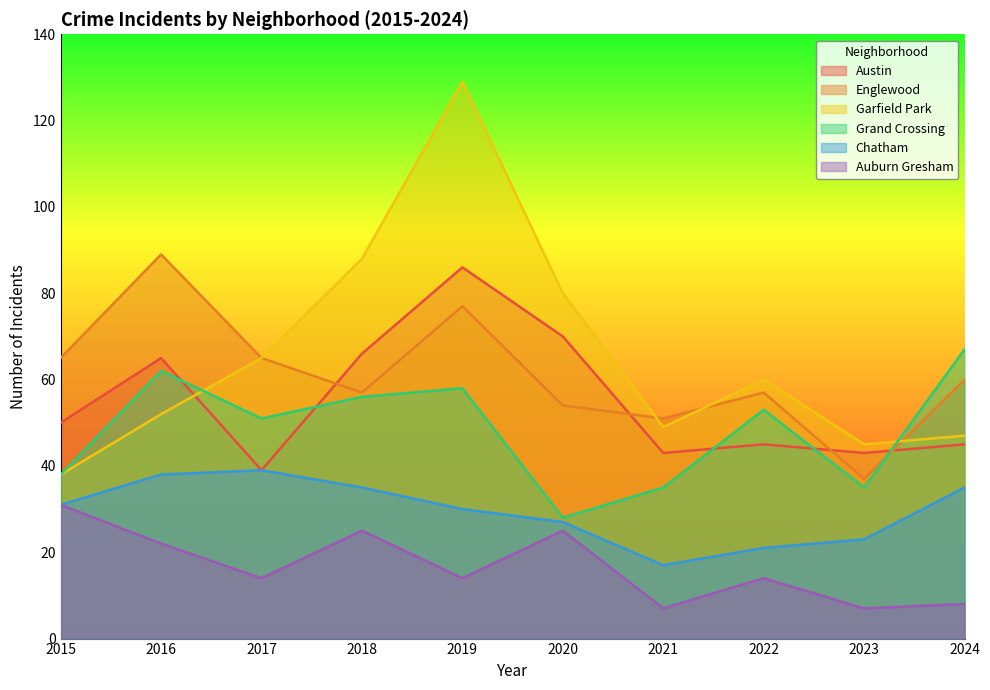

At how many categories does at least one series exceed 32?

10